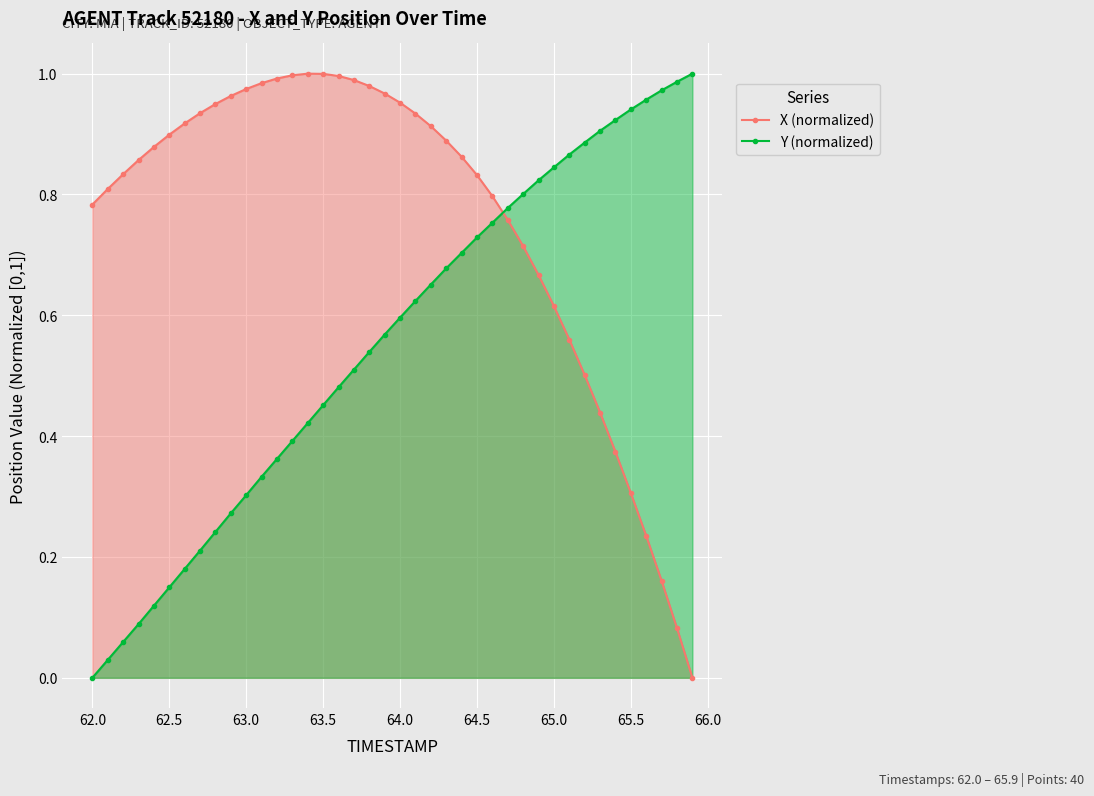

What is the difference between the second highest and minimum values in the X (normalized) series?

1.0